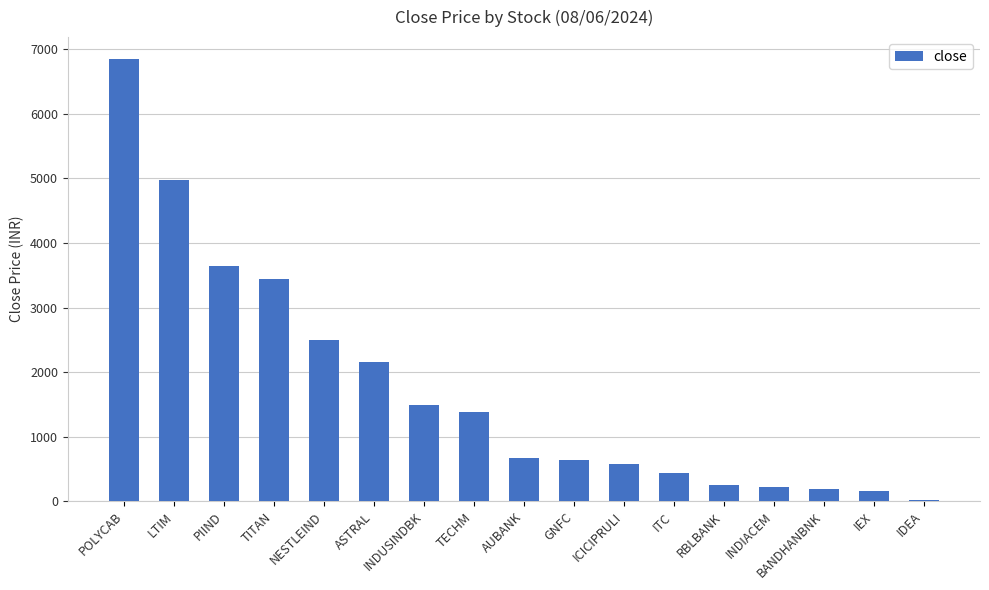

Which category has the highest value across all series?

POLYCAB